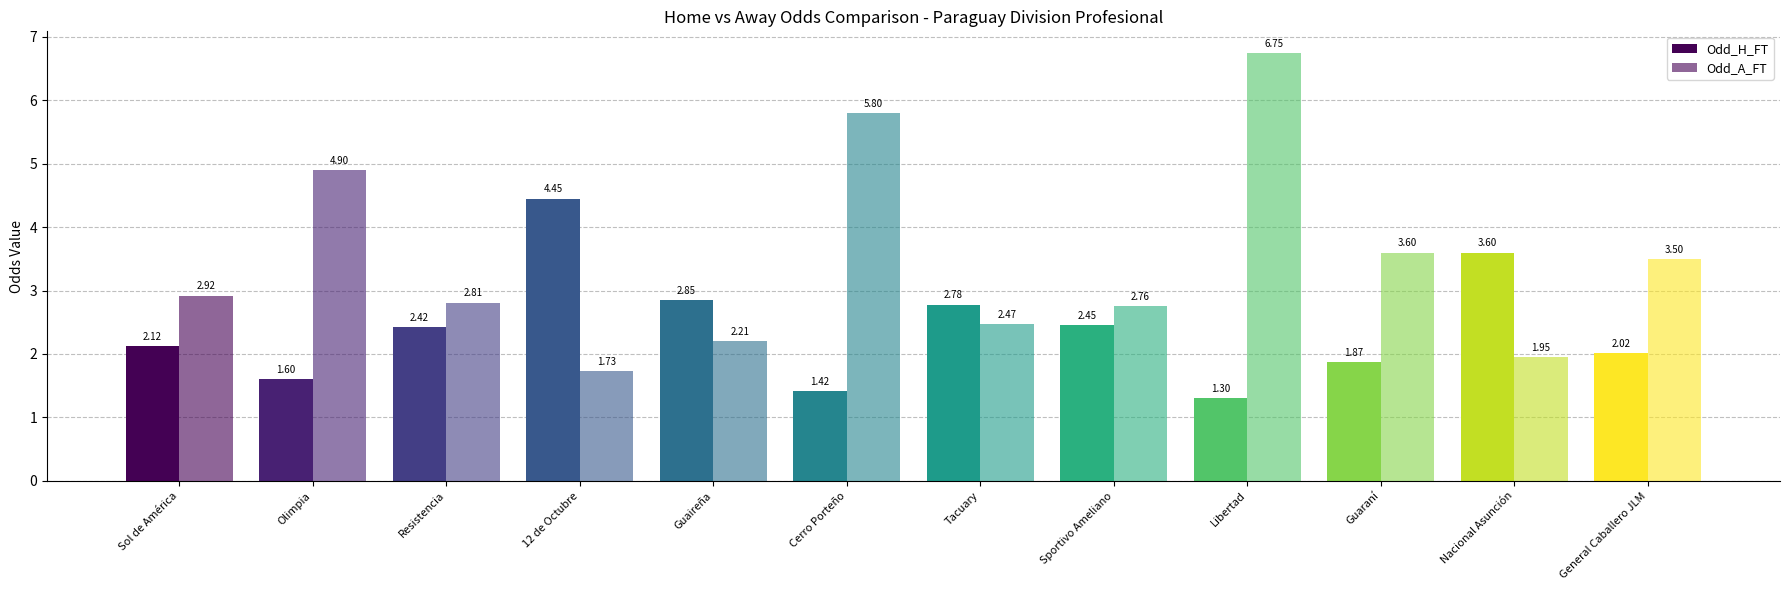

What position from the right is Resistencia?

10